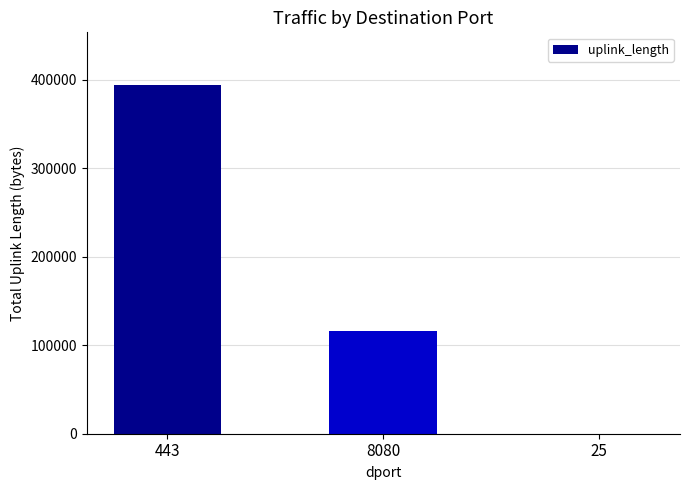

How many values are between 197 and 394639?

3